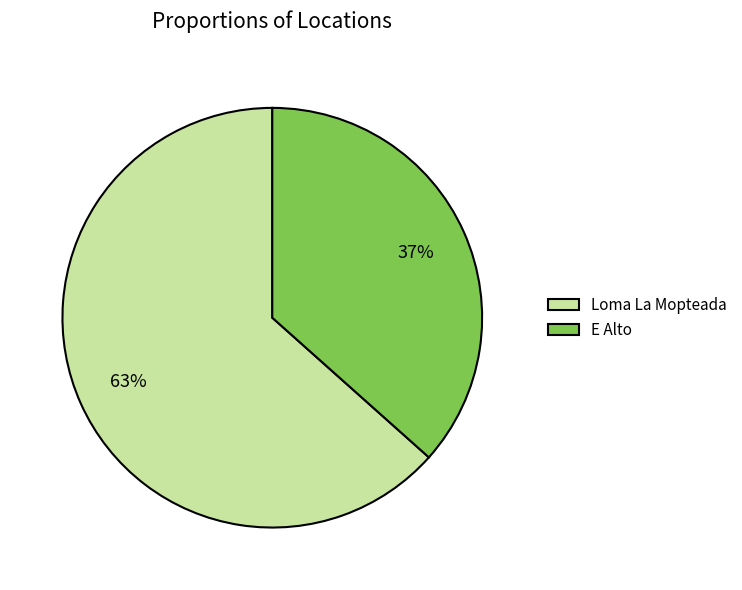

What percentage is the Loma La Mopteada slice, to the nearest percent?

63%